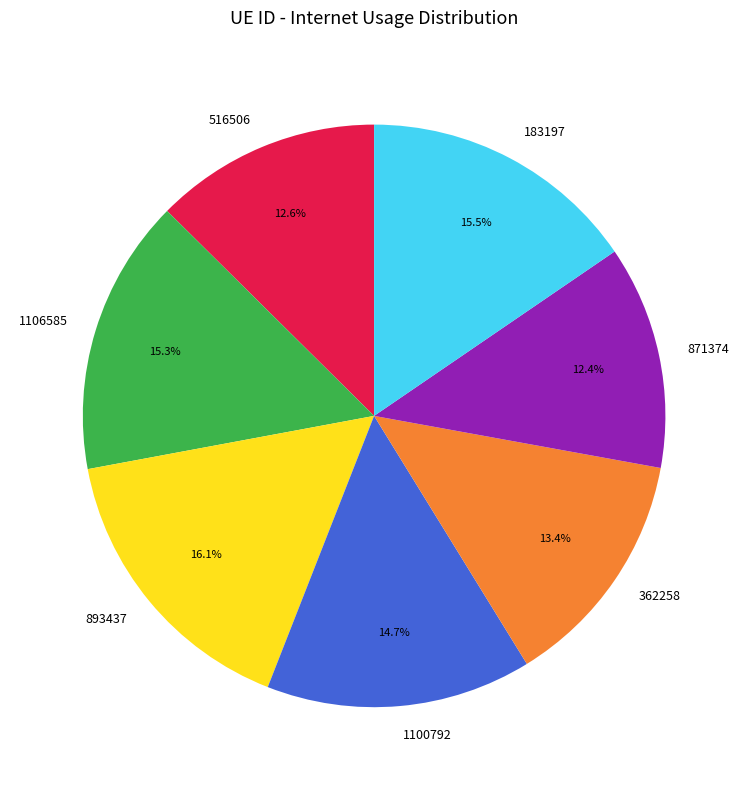

Is 1106585 the majority of the pie?

No